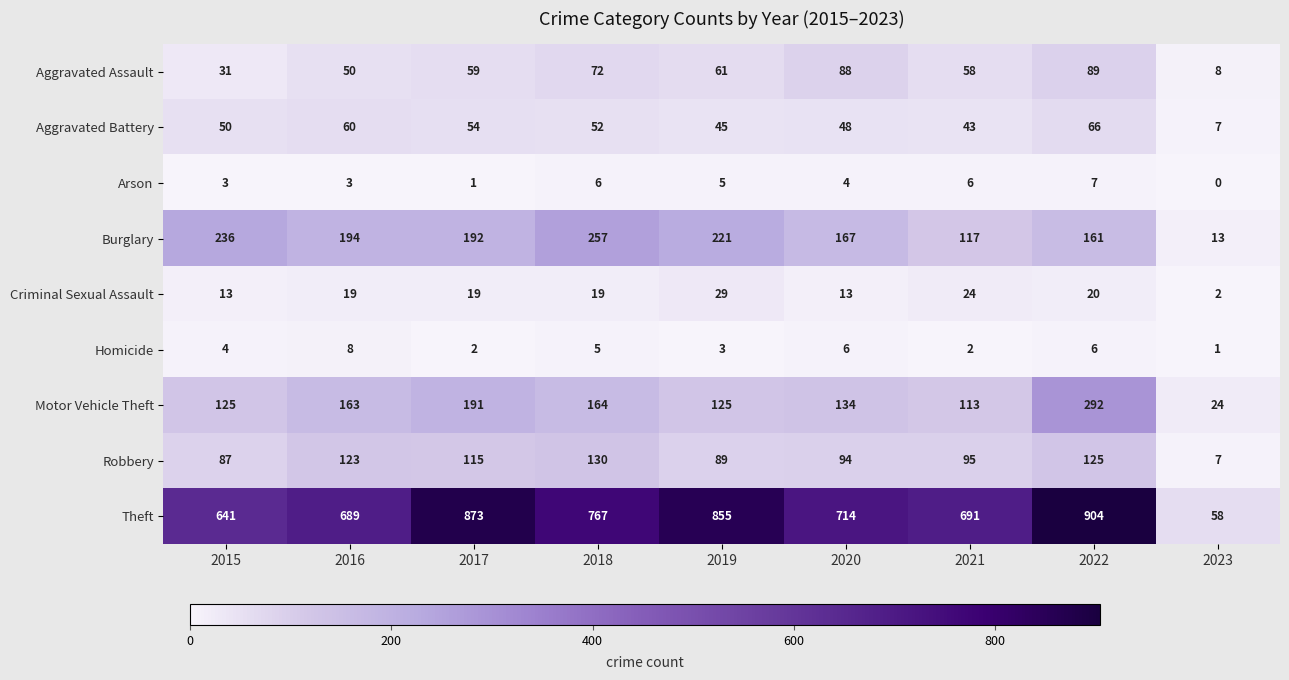

What value does the Aggravated Battery series have at 2021?

43